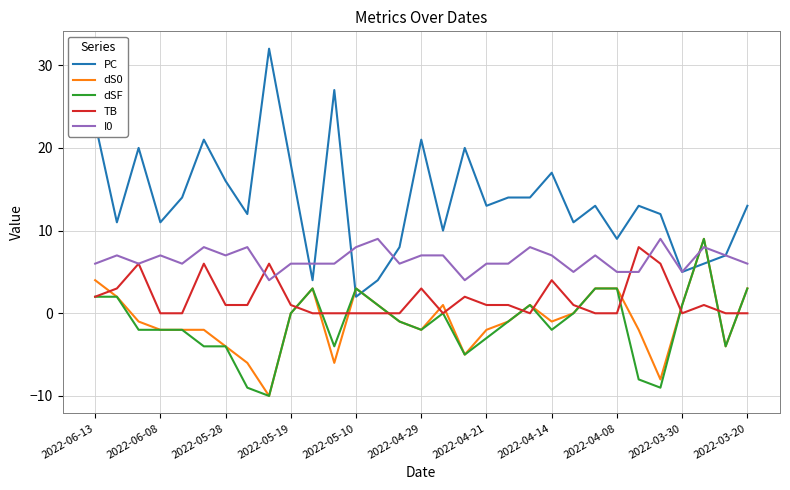

Which series has the widest spread of values?

PC